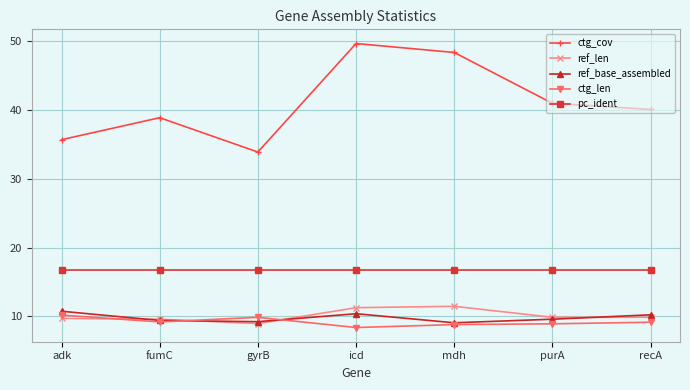

True or false: pc_ident and ctg_len cross at least once.

False